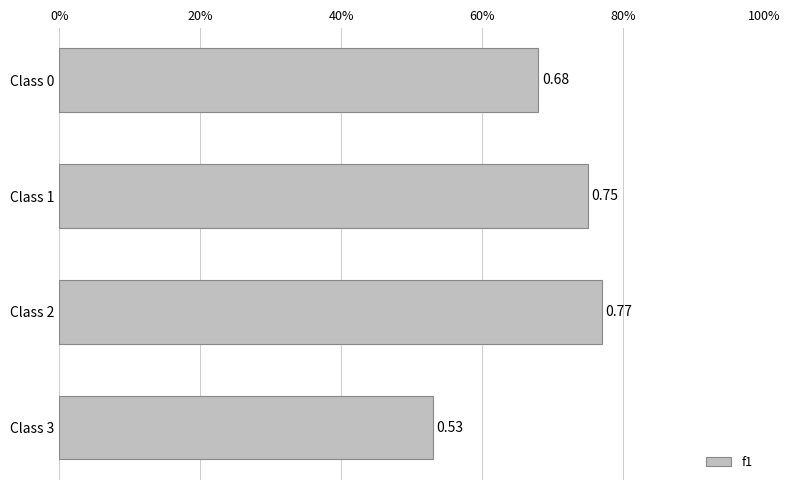

At which label is the value closest to 0?

Class 3